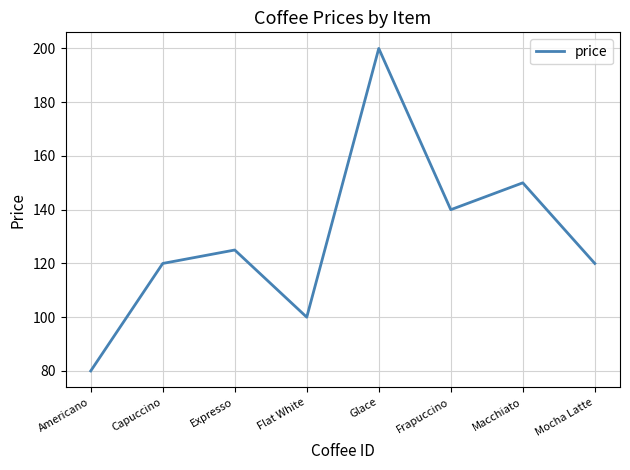

Is it true that the value at Flat White is 100?

True